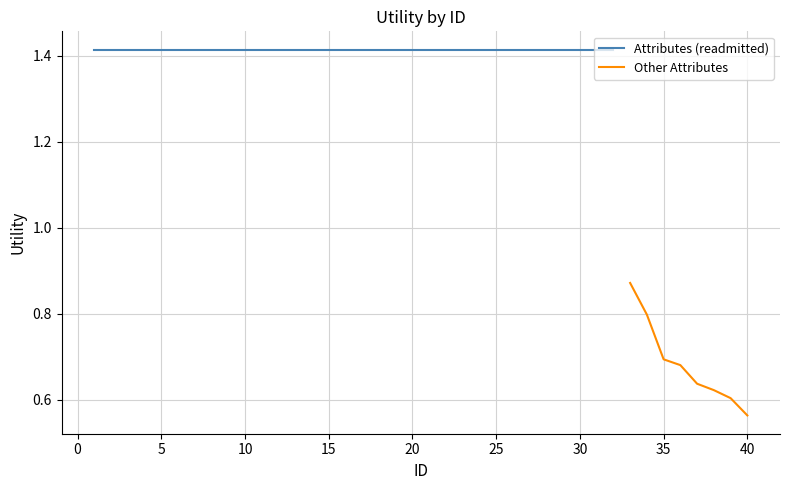

Where is Other Attributes nearest to the value 0?

40